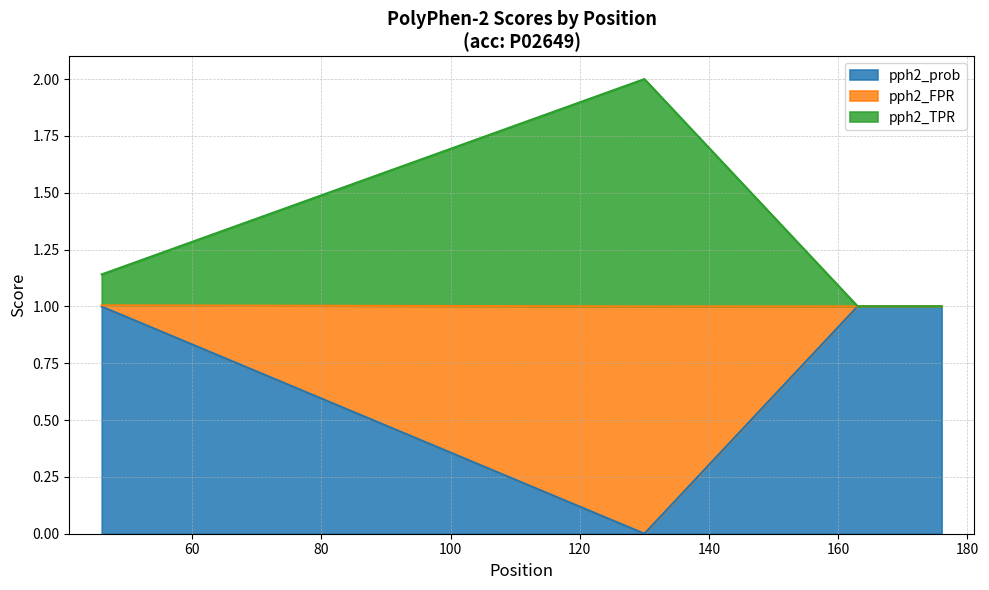

What is the value of the pph2_prob point at the 3rd from the left?

1.0